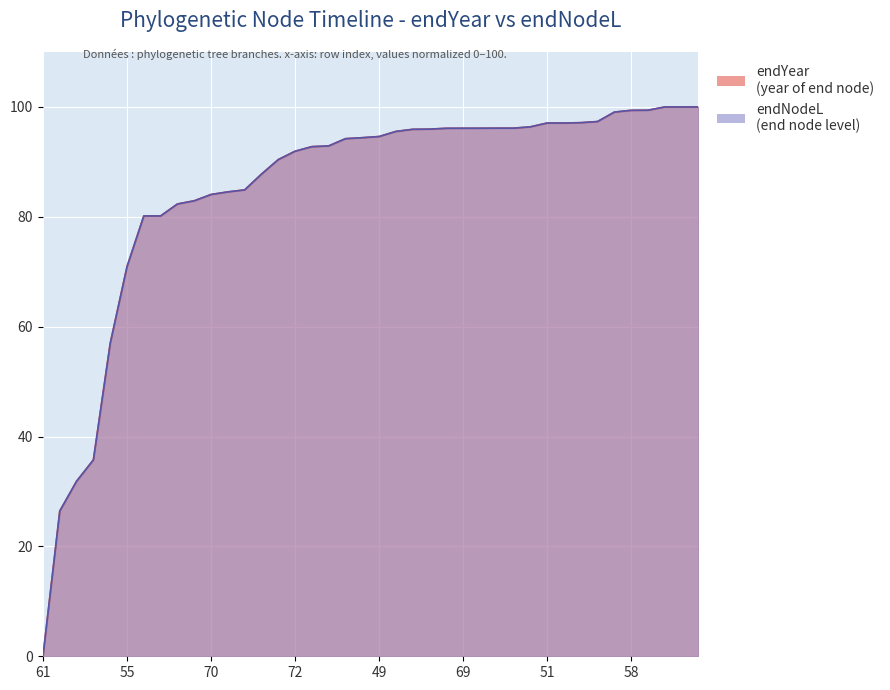

Reading left to right, transcribe all the data shown in this chart.

endYear: 0.0	26.4	31.9	35.7	56.9	70.9	80.2	80.2	82.3	82.9	84.1	84.5	84.9	87.8	90.4	91.9	92.8	92.9	94.2	94.4	94.6	95.5	95.9	96.0	96.1	96.1	96.1	96.1	96.1	96.4	97.1	97.1	97.1	97.3	99.1	99.4	99.4	100.0	100.0	100.0
endNodeL: 0.0	26.4	31.9	35.7	56.9	70.9	80.2	80.2	82.3	82.9	84.1	84.5	84.9	87.8	90.4	91.9	92.8	92.9	94.2	94.4	94.6	95.5	95.9	96.0	96.1	96.1	96.1	96.1	96.1	96.4	97.1	97.1	97.1	97.3	99.1	99.4	99.4	100.0	100.0	100.0